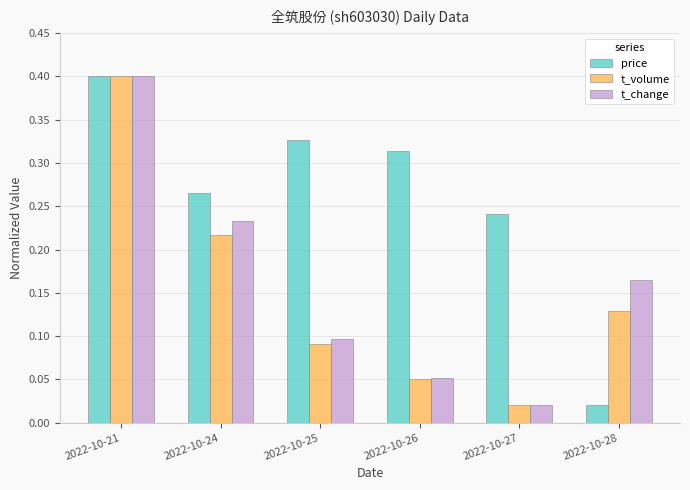

Rank the categories by t_volume value from highest to lowest.

2022-10-21, 2022-10-24, 2022-10-28, 2022-10-25, 2022-10-26, 2022-10-27